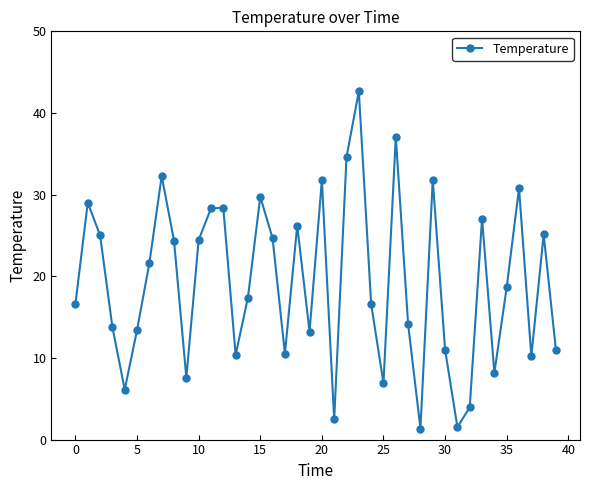

True or false: there are more than 2 points higher than both neighbors.

True